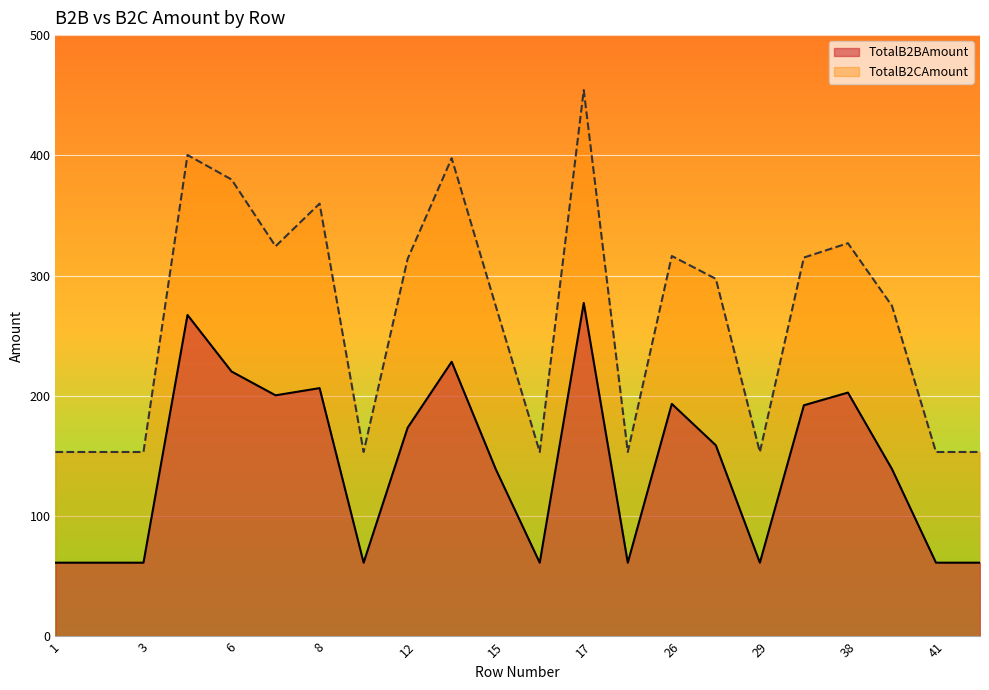

Does the chart display data point markers on the line(s)?

No